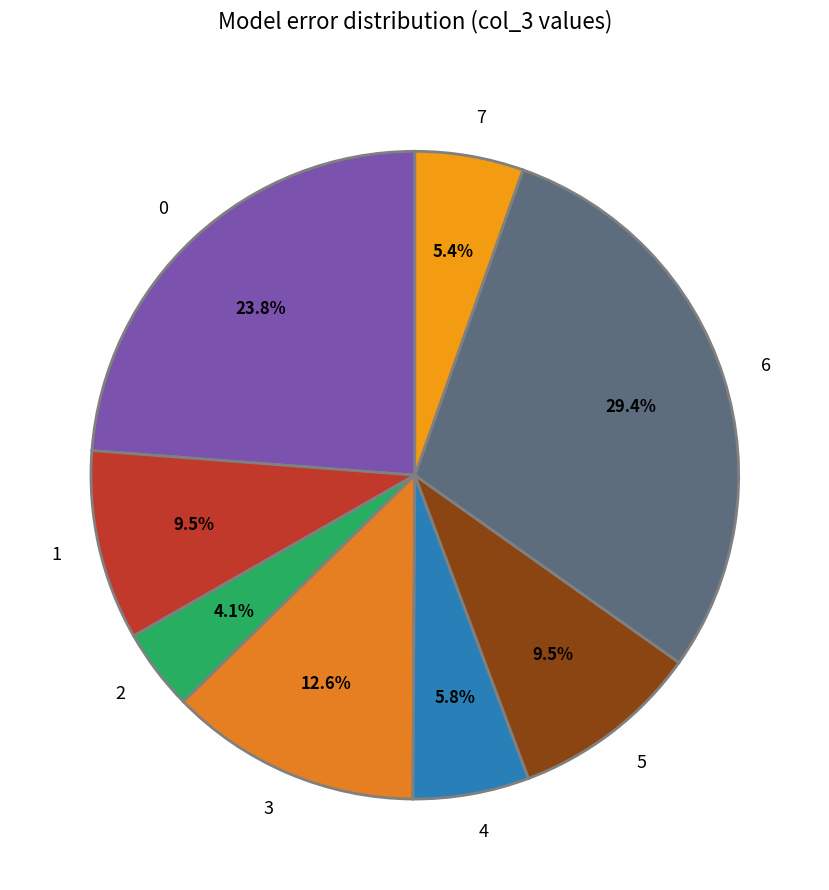

To the nearest percent, what is the combined percentage of 6 and 2?

33%